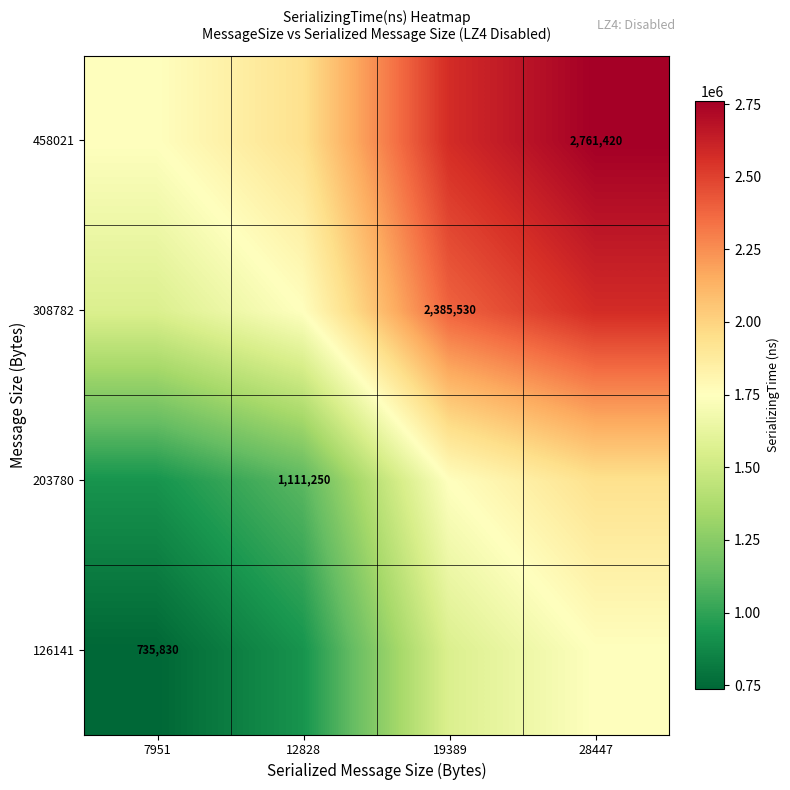

The 458021 series shows 2761420 at 28447. True or false?

True